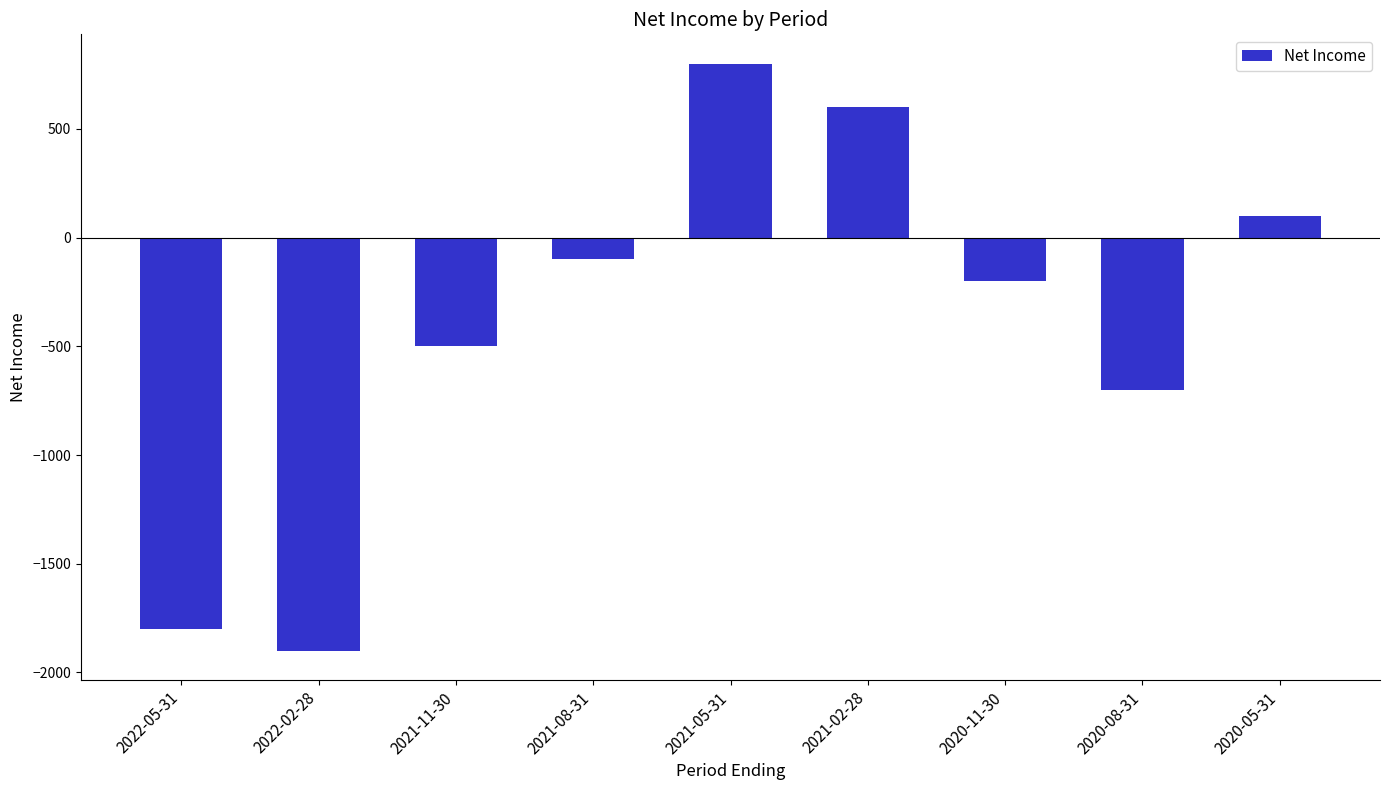

What is the approximate value at 2022-05-31?

-1800